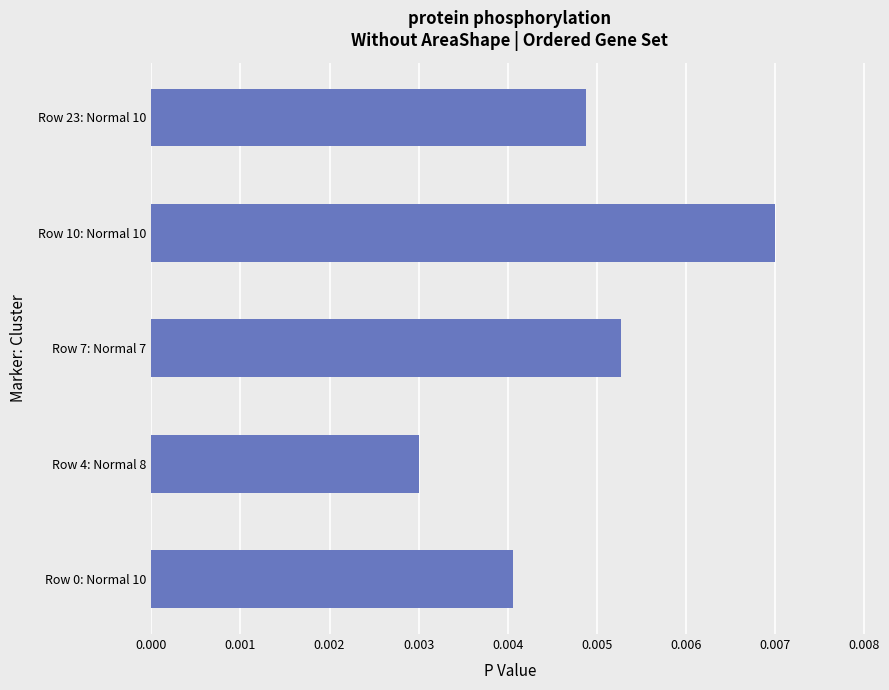

Where is the data nearest to the value 0?

Row 4: Normal 8